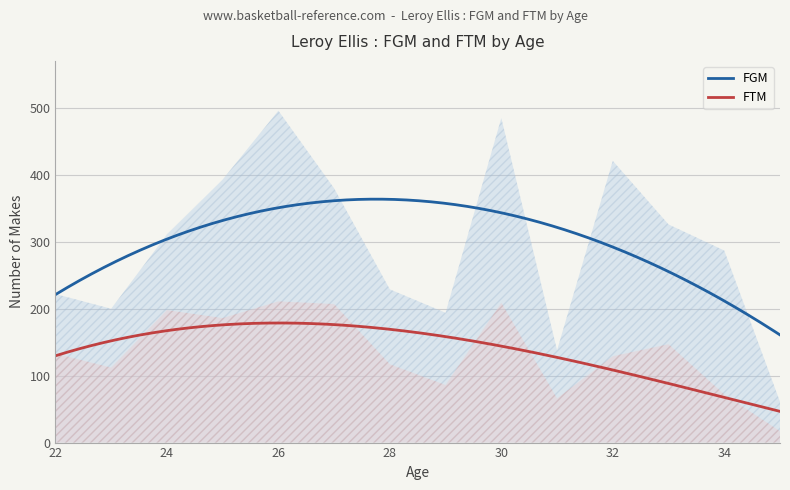

At which category does FTM reach its first local peak?

24